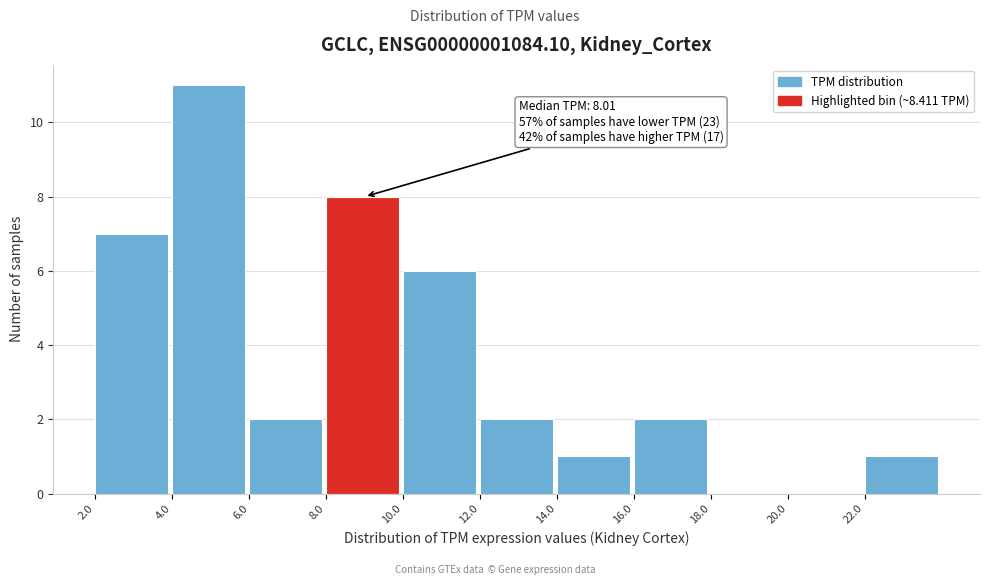

Which range on the x-axis has the tallest bar?

4 to 6